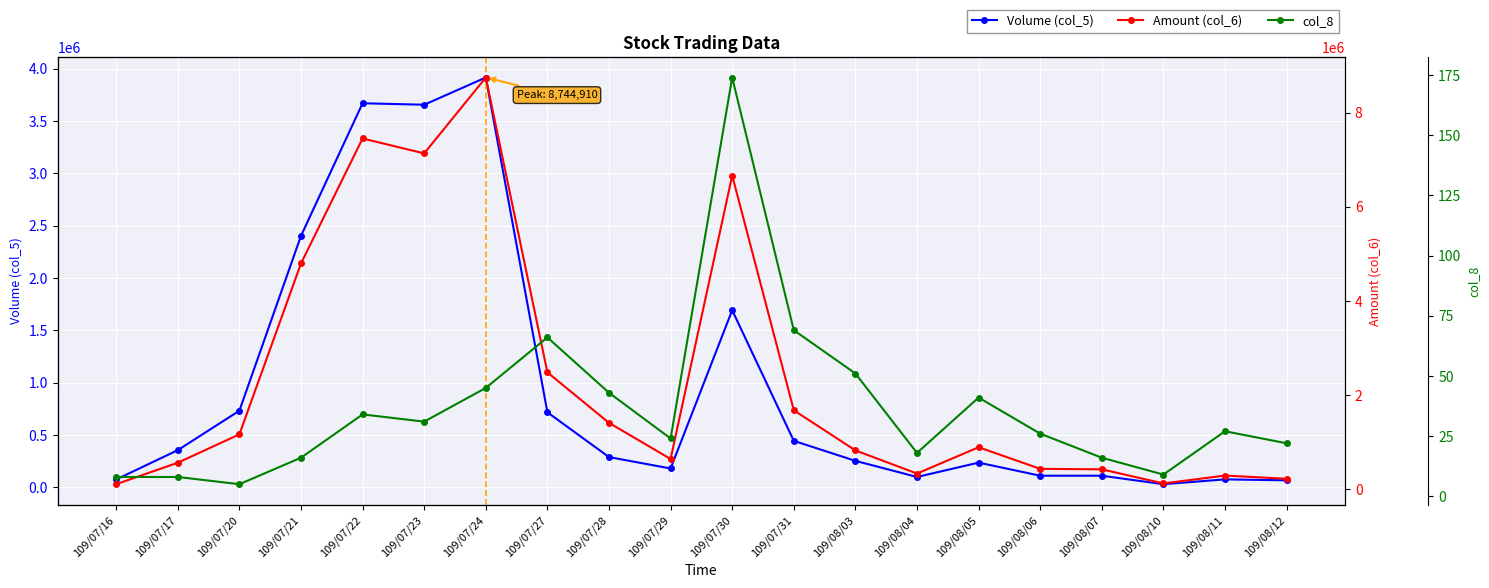

What is the total value across all series at 109/08/05?

1123051